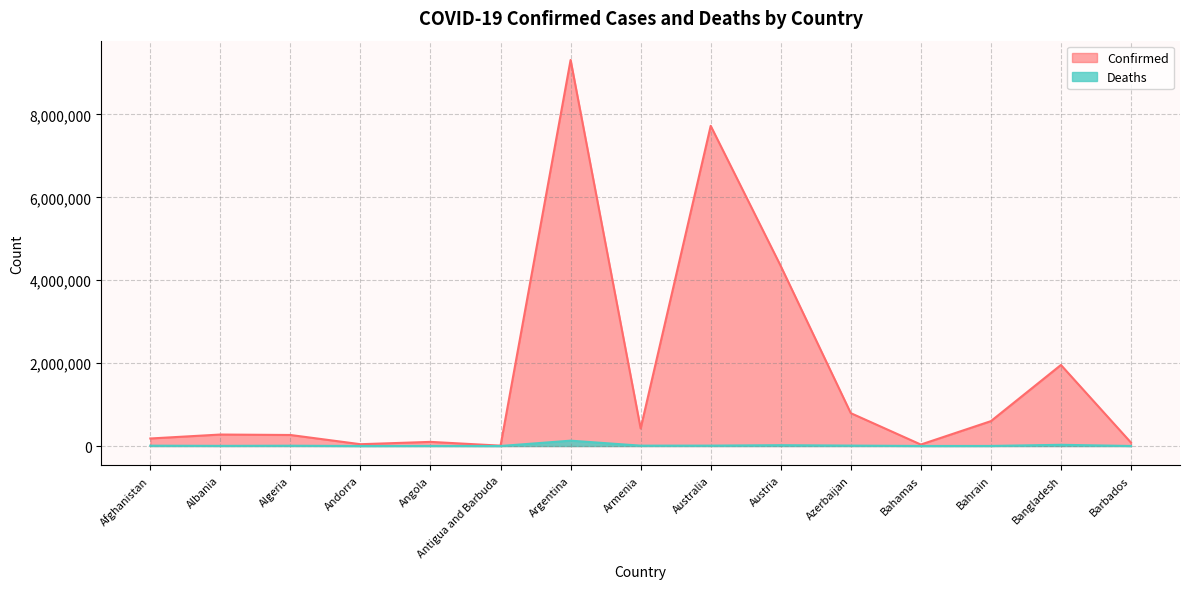

List the series in order of their overall mean, highest first.

Confirmed, Deaths